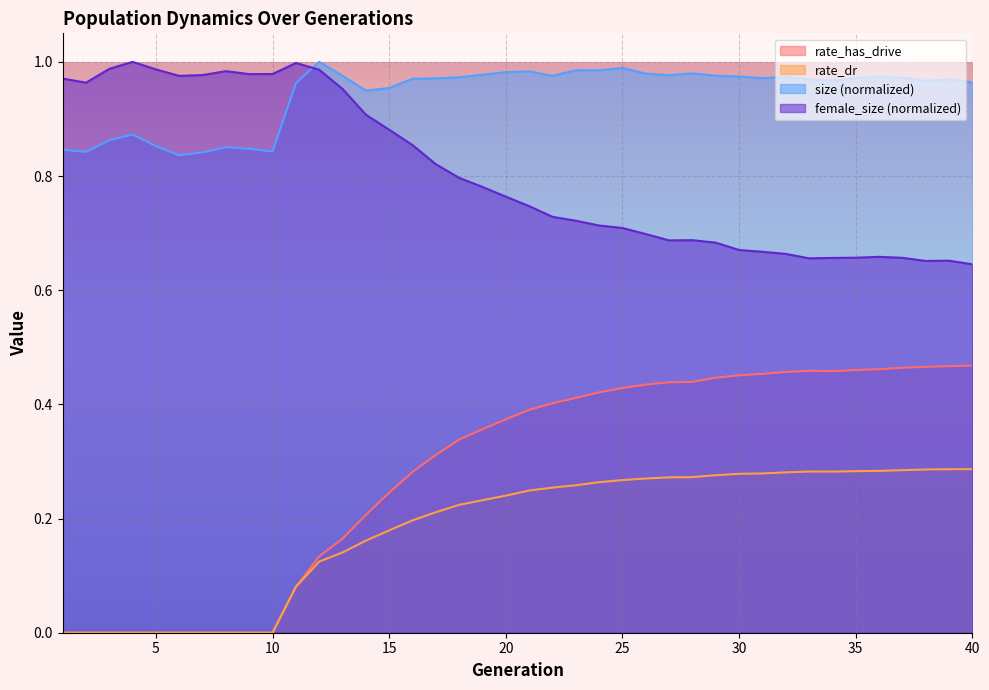

Count the rate_has_drive values in the range 0 to 1.

40